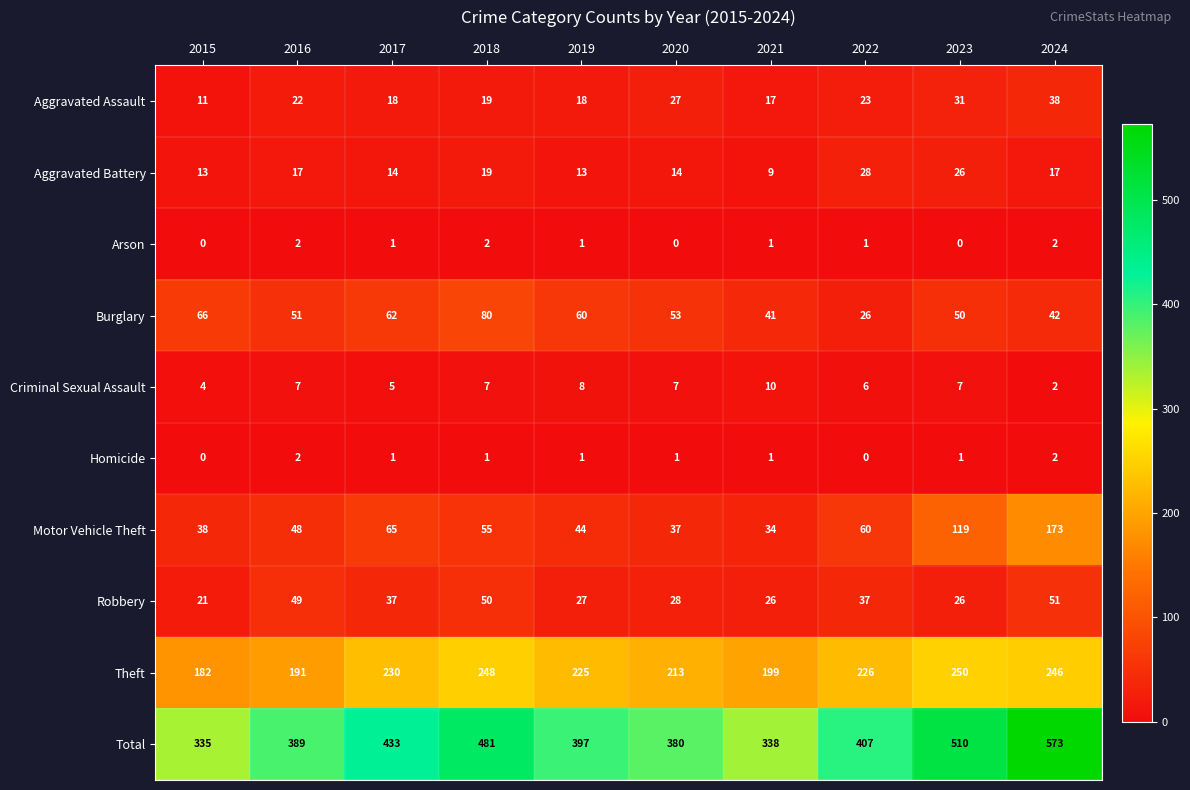

What is the difference between the Total values at 2017 and 2022?

26